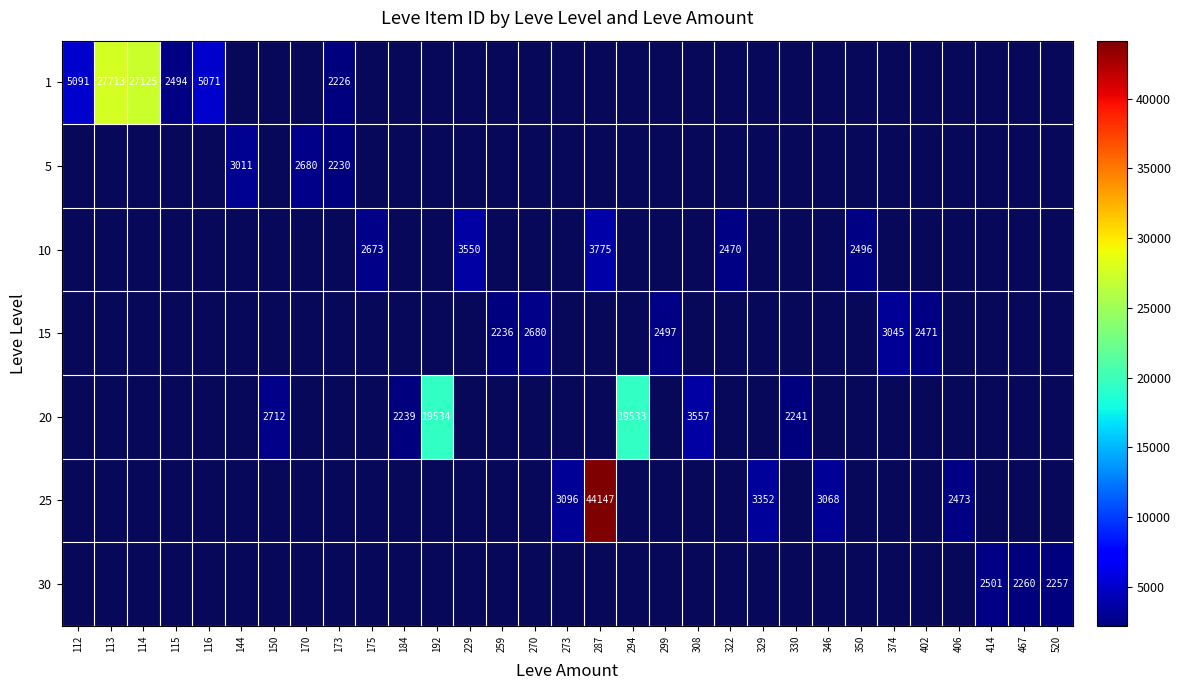

Count the number of data series in this chart.

7